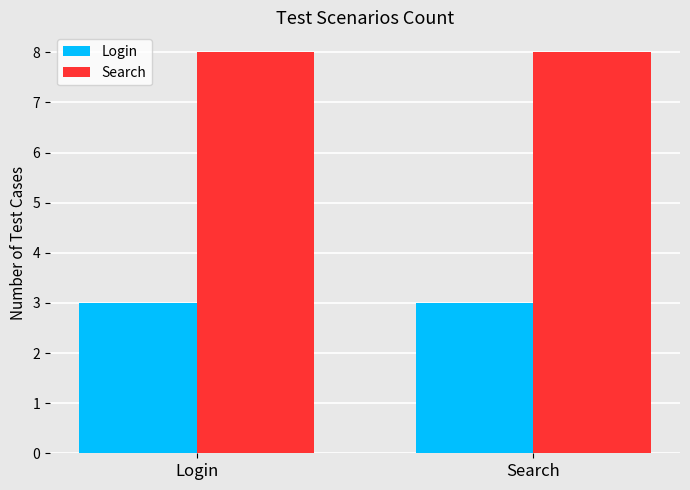

The Login series shows 1 at Login. True or false?

False